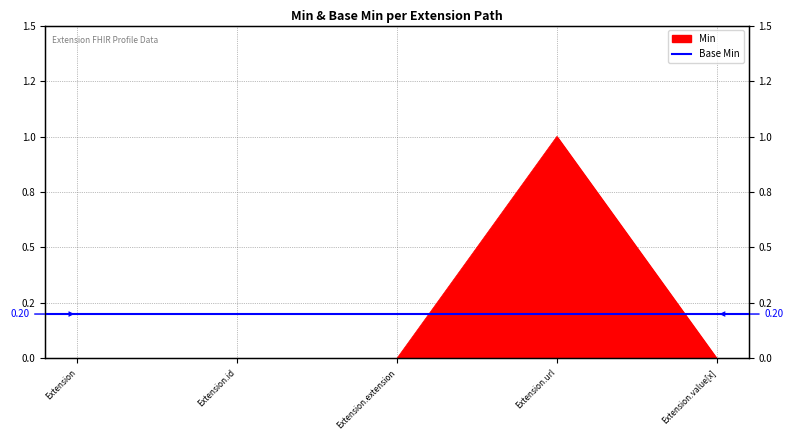

The chart shows a value of 0 at Extension.id. True or false?

True